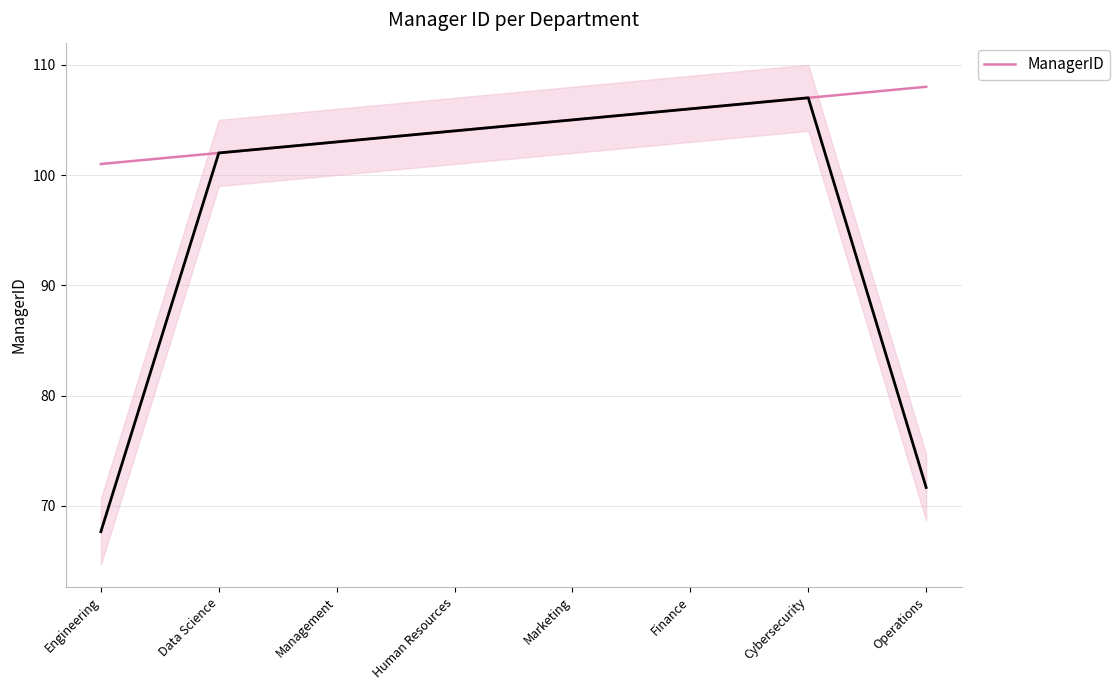

Which has a higher value, Management or Human Resources?

Human Resources